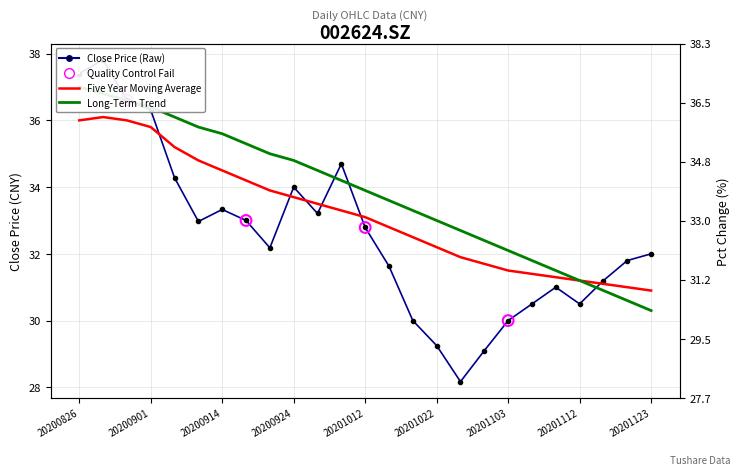

What is the total value across all series at 20201012?

99.8